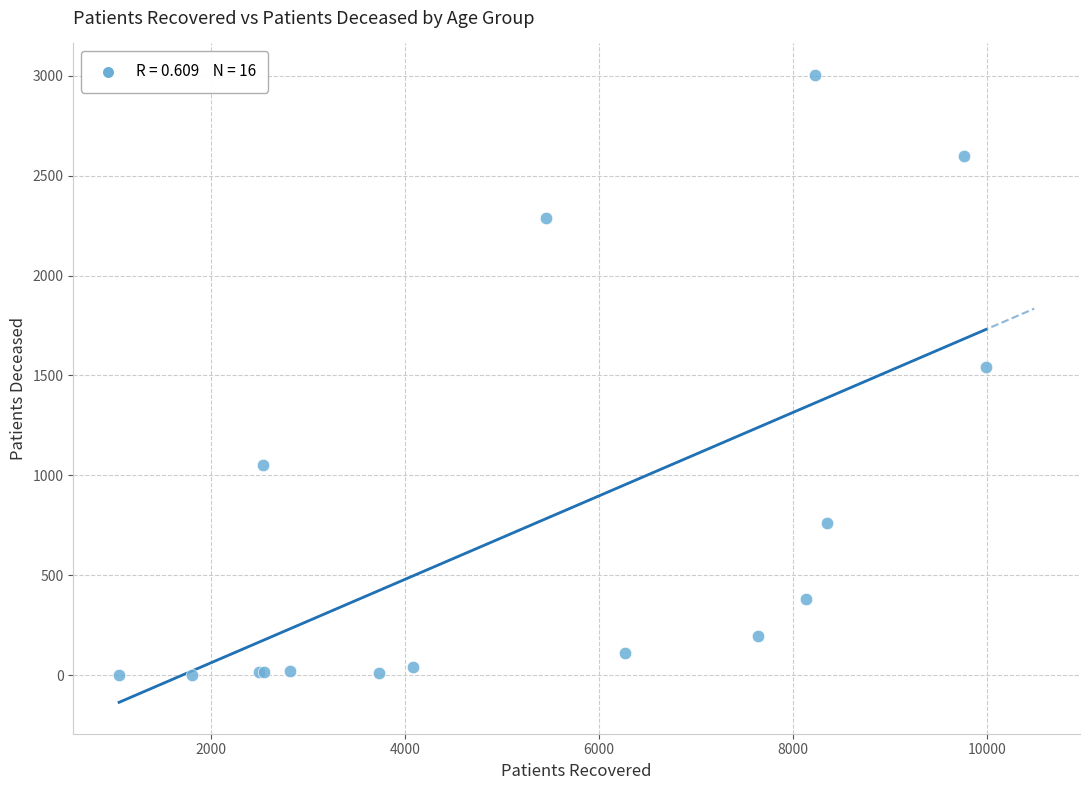

What Y value in the scatter plot is closest to 1503?

1541